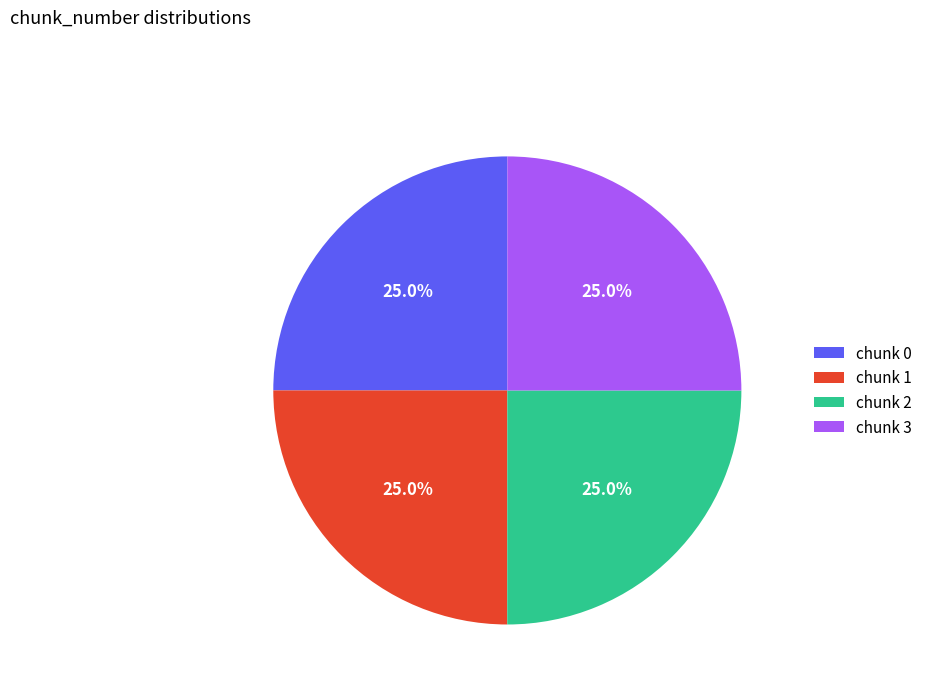

Approximately how many times larger is the value at chunk 3 compared to chunk 2?

1.0